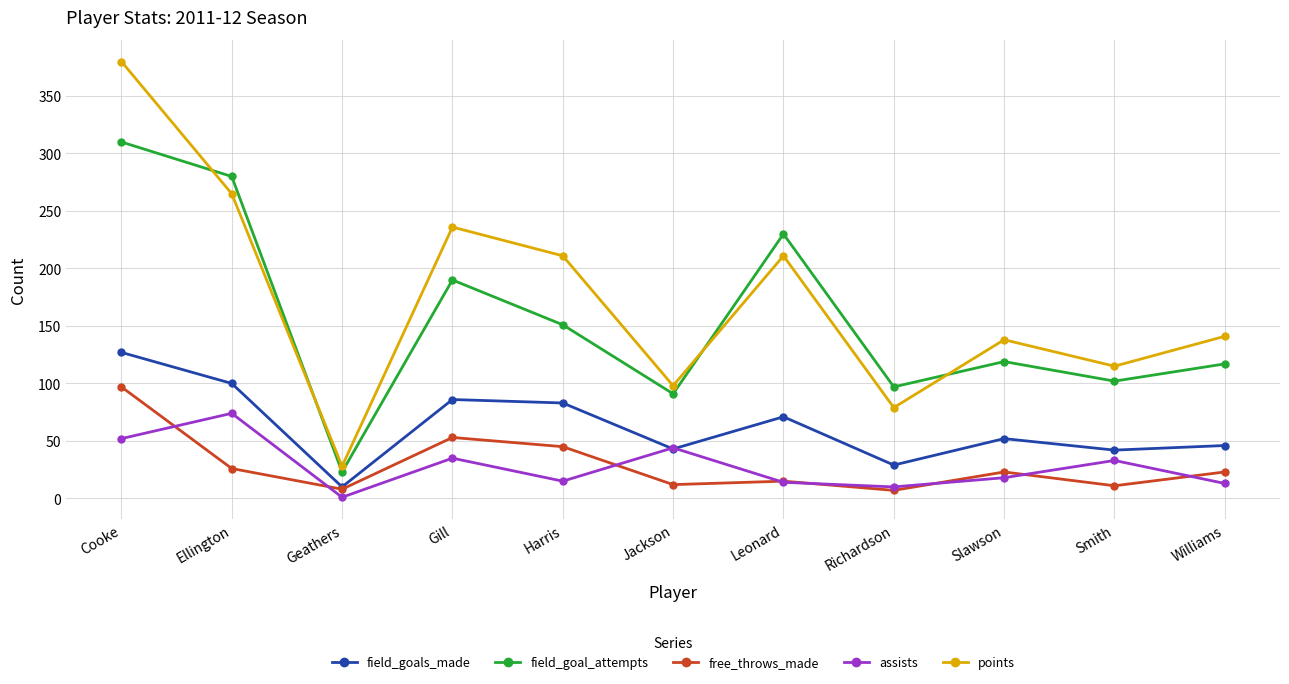

True or false: field_goals_made has a value of 102 at Leonard.

False